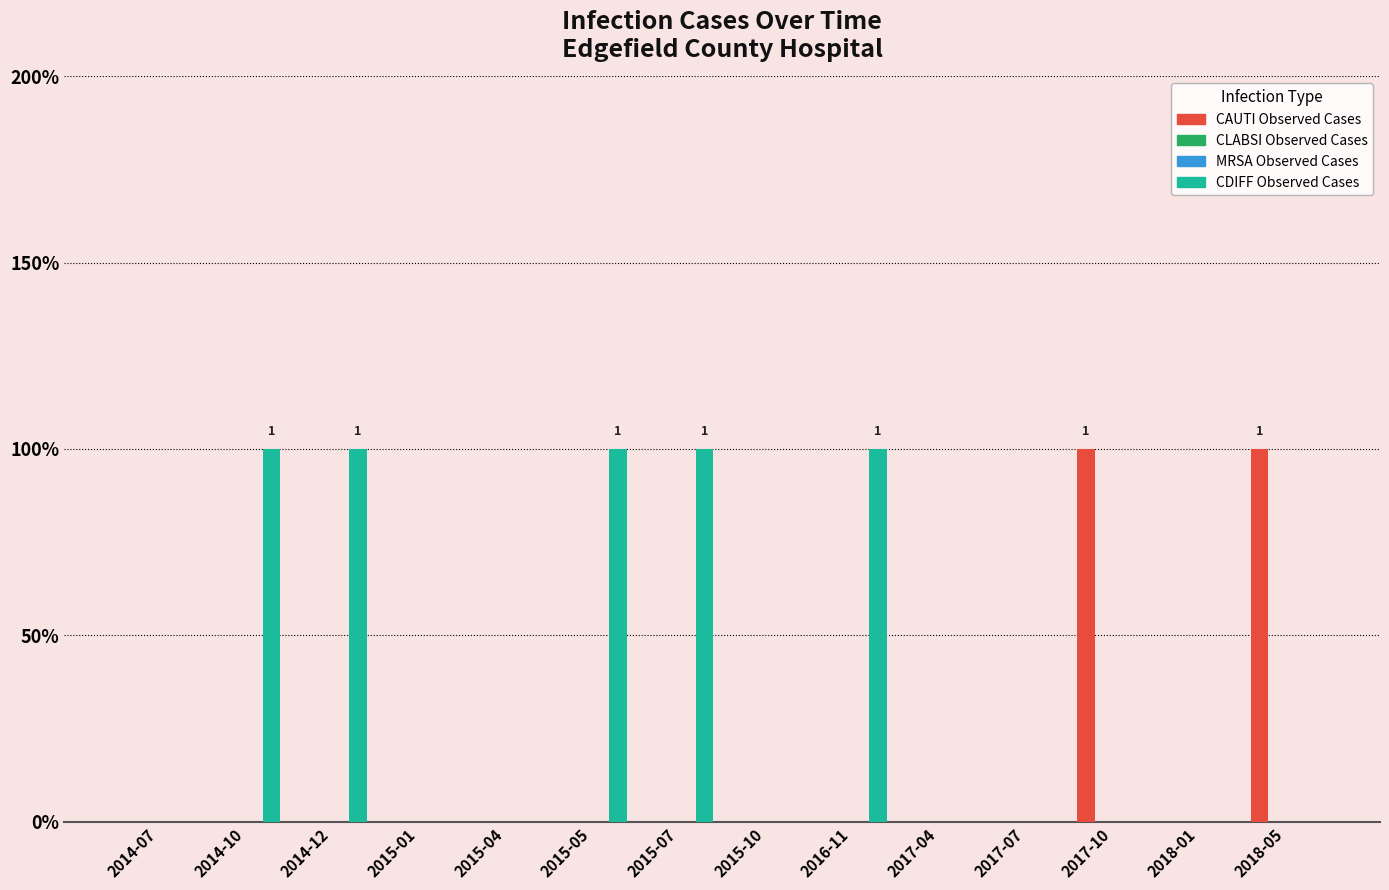

Reading right to left, transcribe all the data shown in this chart.

CAUTI Observed Cases: 1	0	1	0	0	0	0	0	0	0	0	0	0	0
CLABSI Observed Cases: 0	0	0	0	0	0	0	0	0	0	0	0	0	0
MRSA Observed Cases: 0	0	0	0	0	0	0	0	0	0	0	0	0	0
CDIFF Observed Cases: 0	0	0	0	0	1	0	1	1	0	0	1	1	0